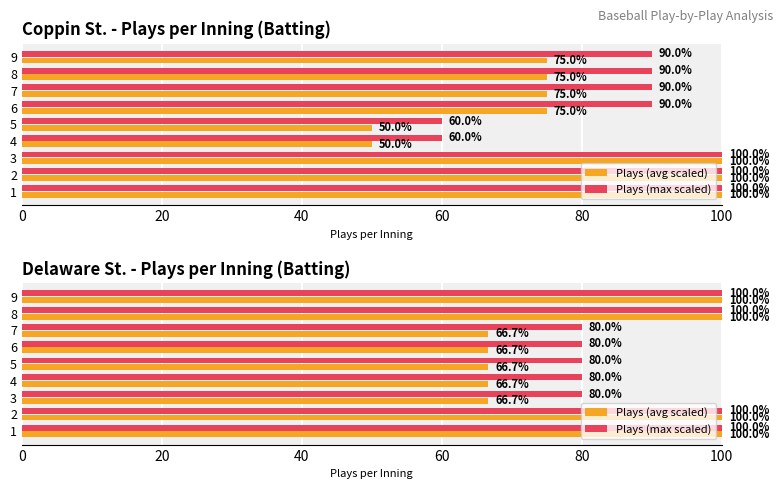

What is the difference between the second highest and second lowest values in the Plays (avg scaled) series?

33.3